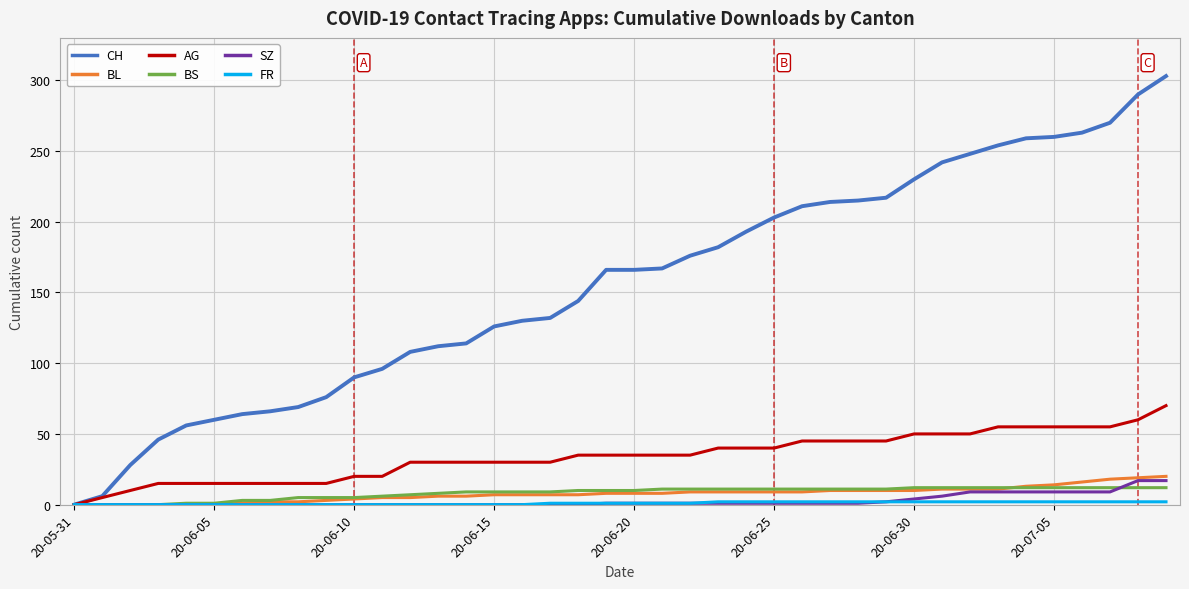

What is the maximum value for AG?

70